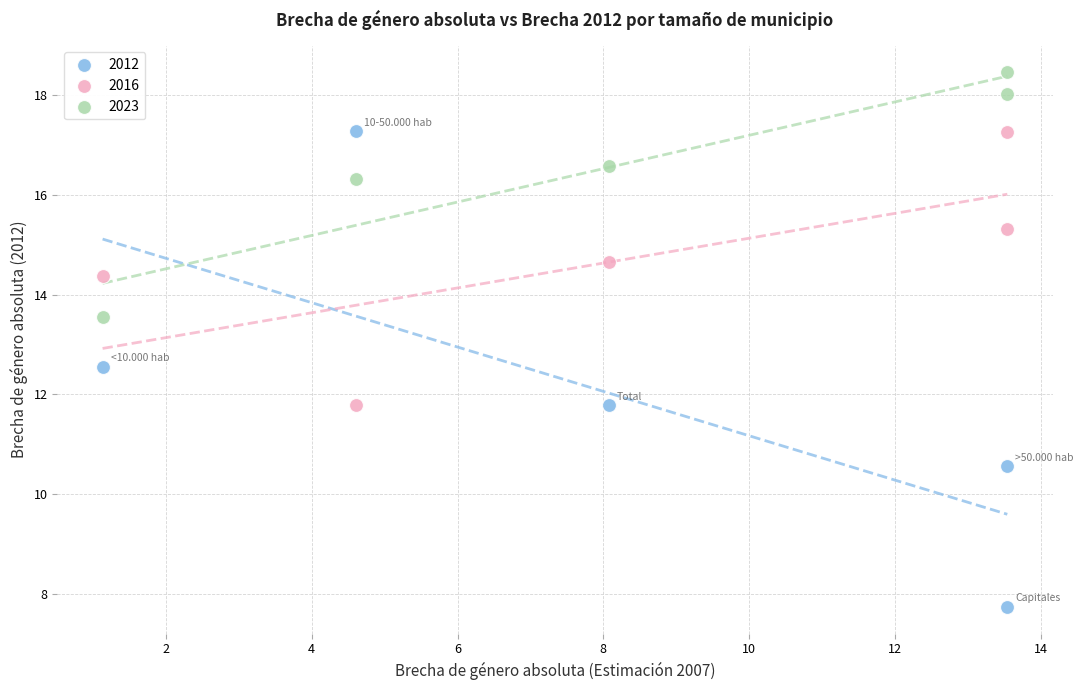

Across all data points, what is the range of Y values (max minus min)?

10.7